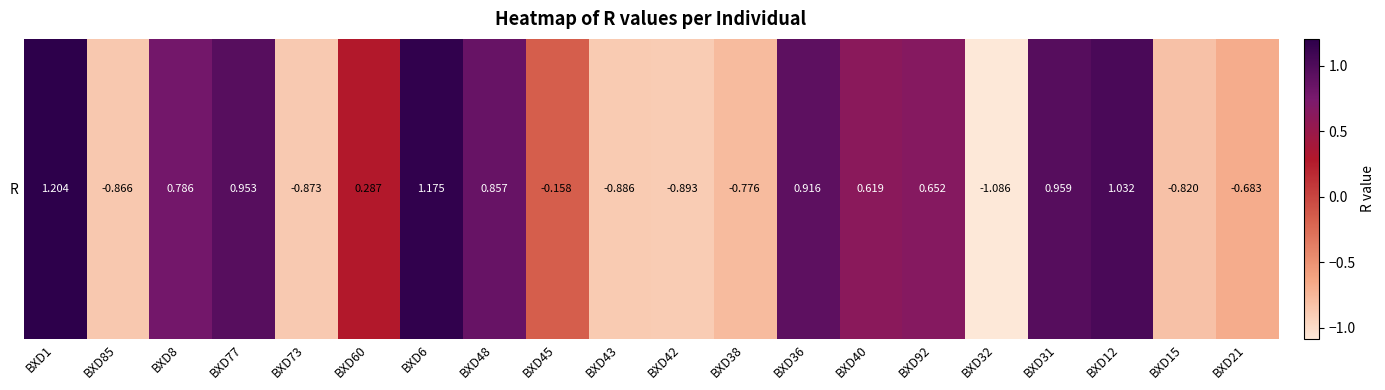

Which has a higher value, BXD48 or BXD42?

BXD48